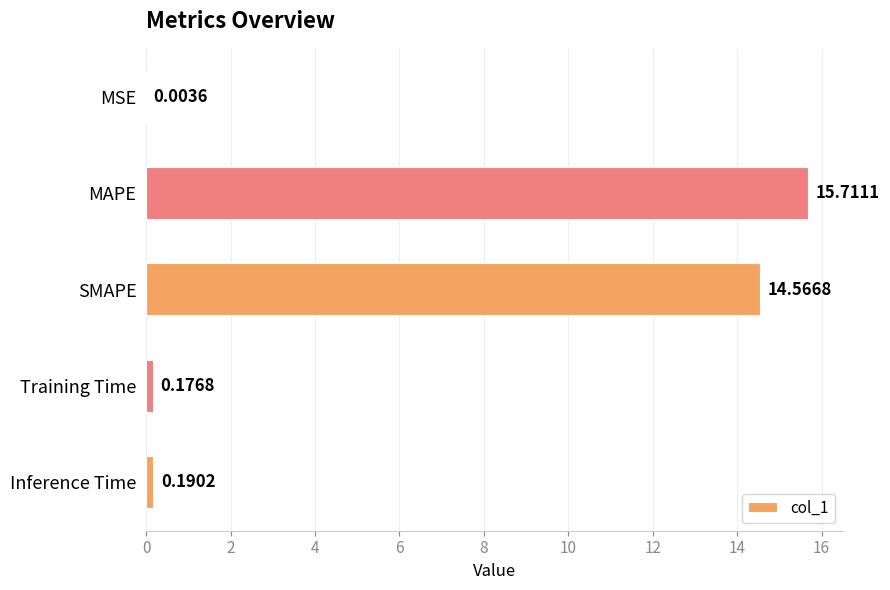

Where is the data nearest to the value 7?

Inference Time